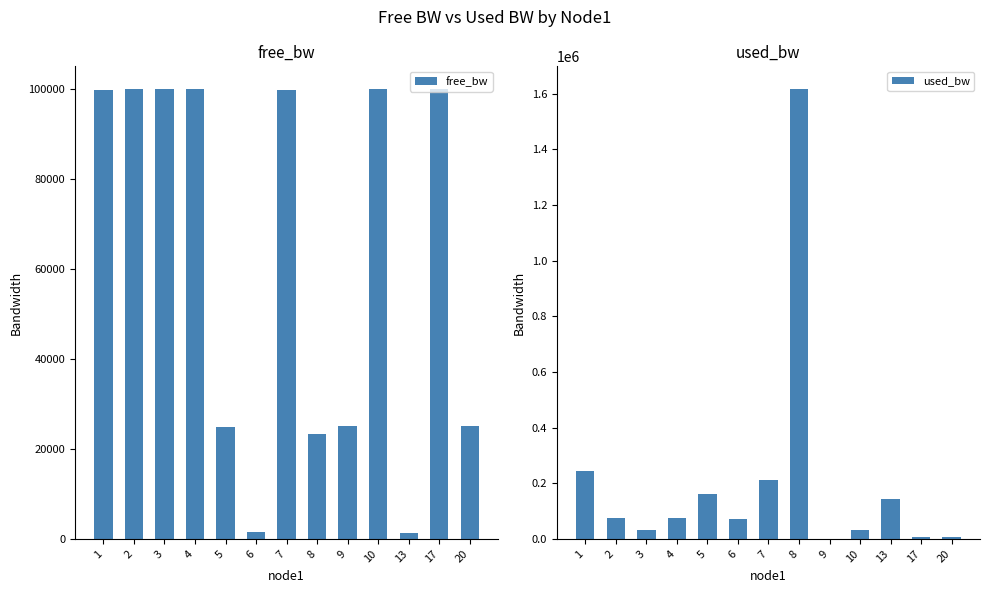

What is the total value across all series at 7?

313314.4